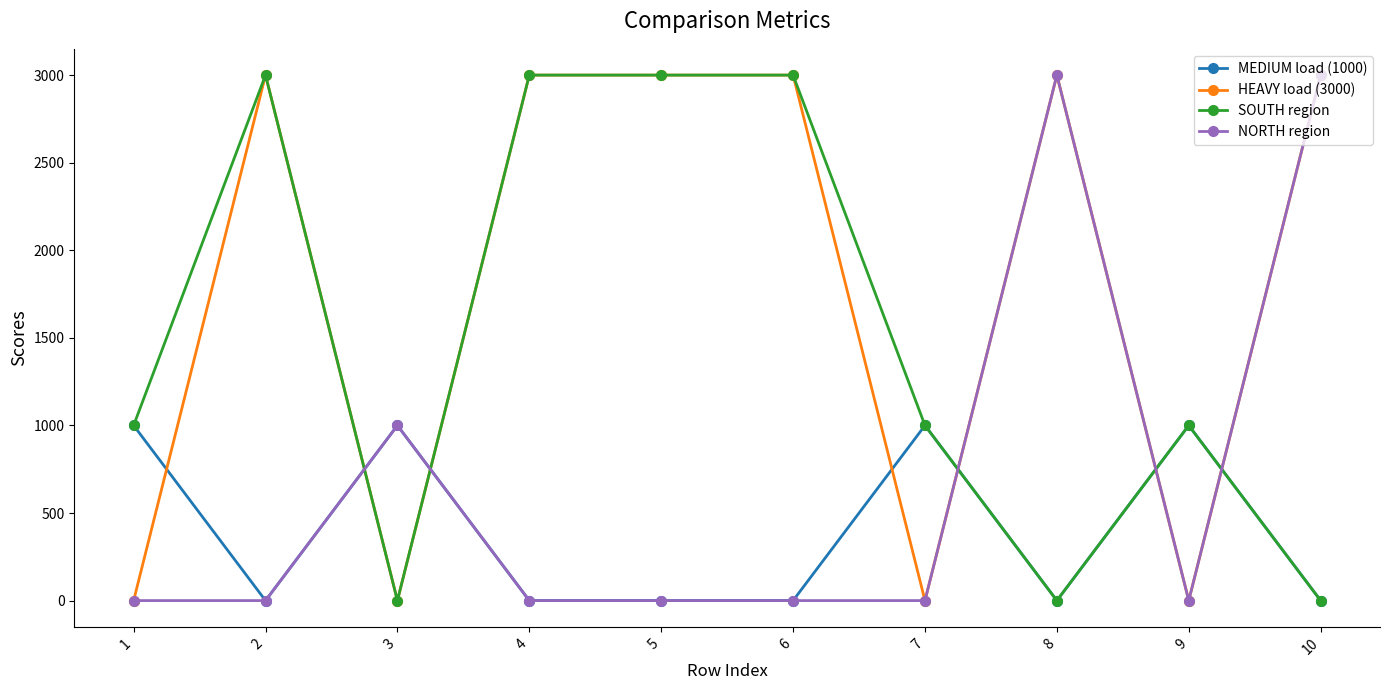

What is the total value across all series at 6?

6000